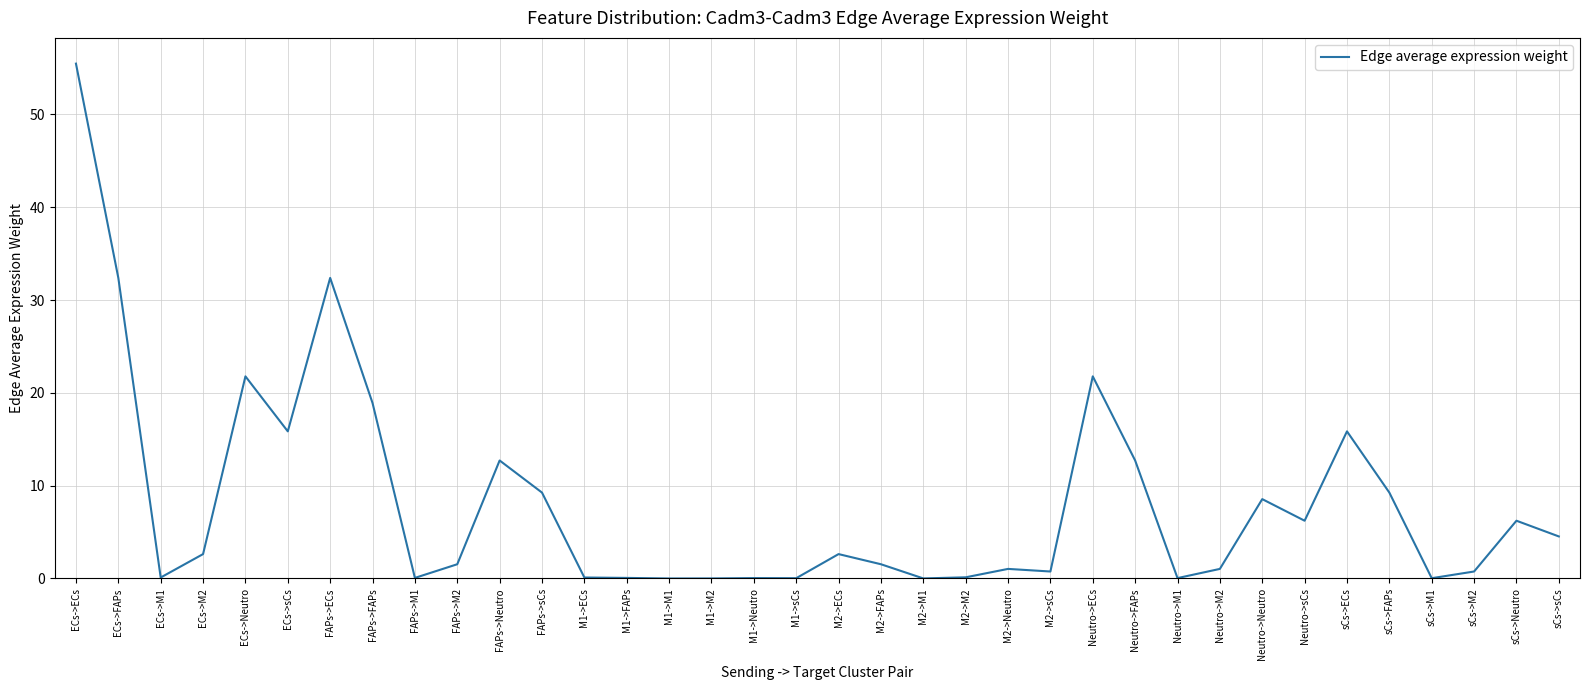

How many lines are shown in the chart?

1